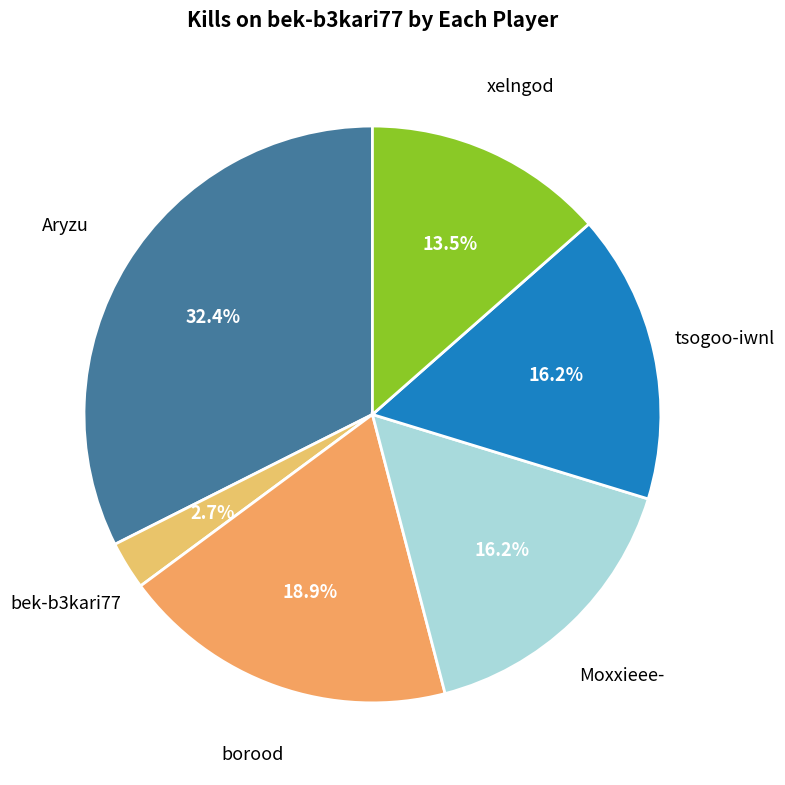

How many slices are in this pie chart?

6